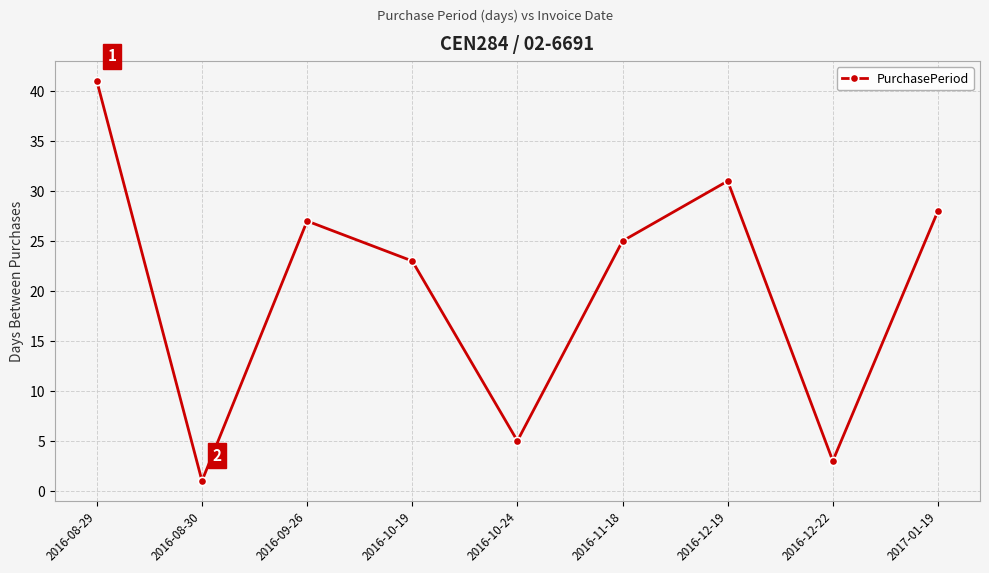

Reading left to right, extract all data points from this chart.

2016-08-29=41	2016-08-30=1	2016-09-26=27	2016-10-19=23	2016-10-24=5	2016-11-18=25	2016-12-19=31	2016-12-22=3	2017-01-19=28